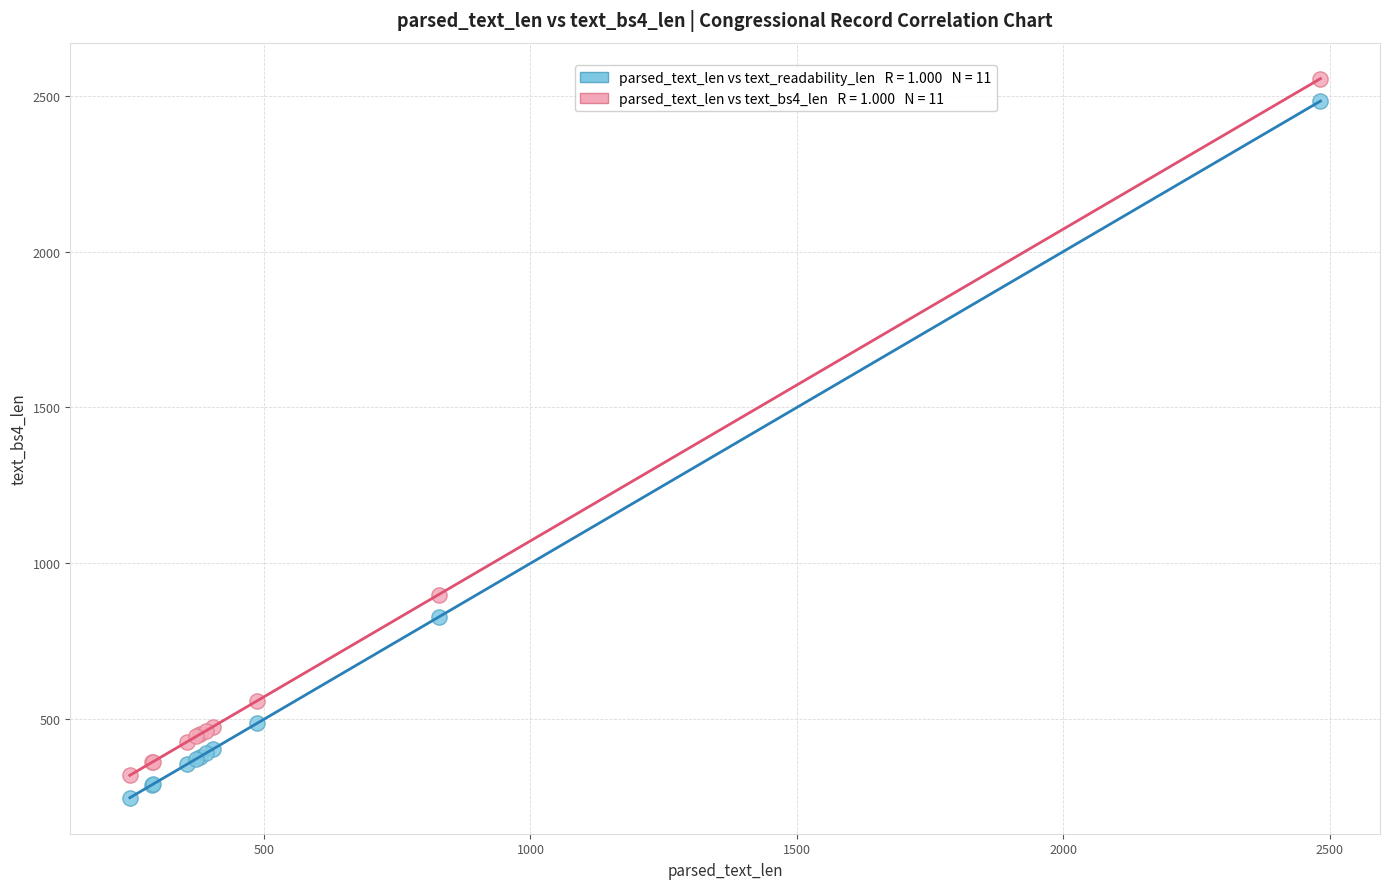

Across all series, what Y value is closest to 1401?

900